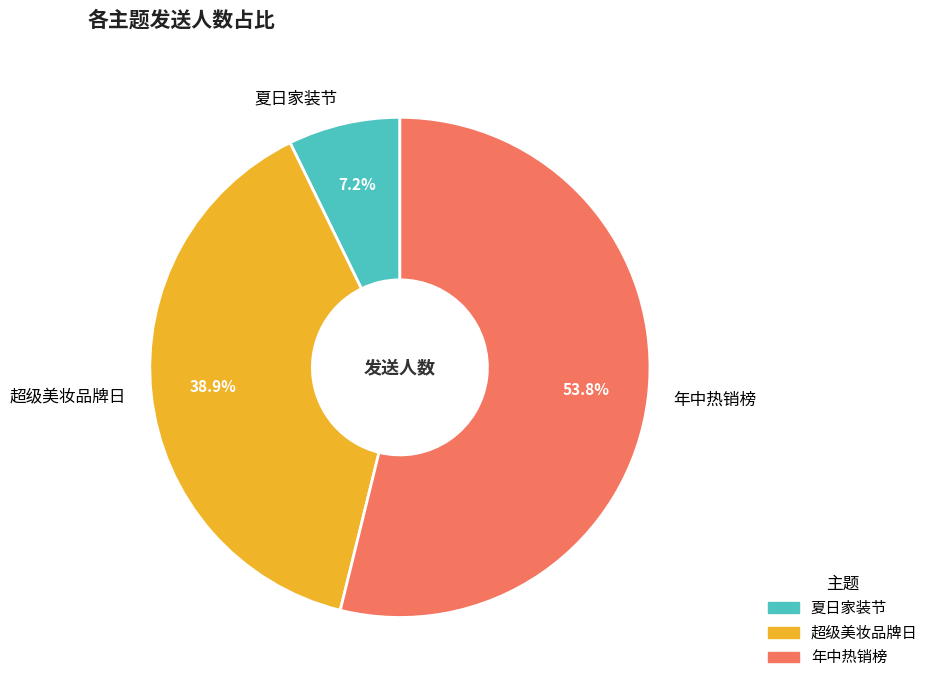

To the nearest percent, what is the combined percentage of 超级美妆品牌日 and 年中热销榜?

93%